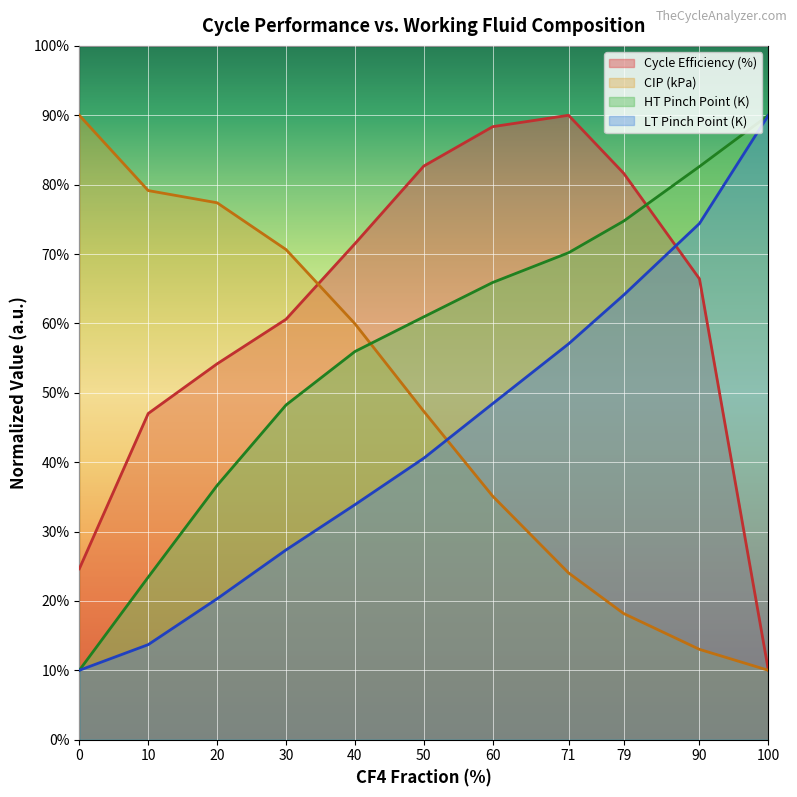

What value does the HT Pinch Point (K) series have at 50?

60.9